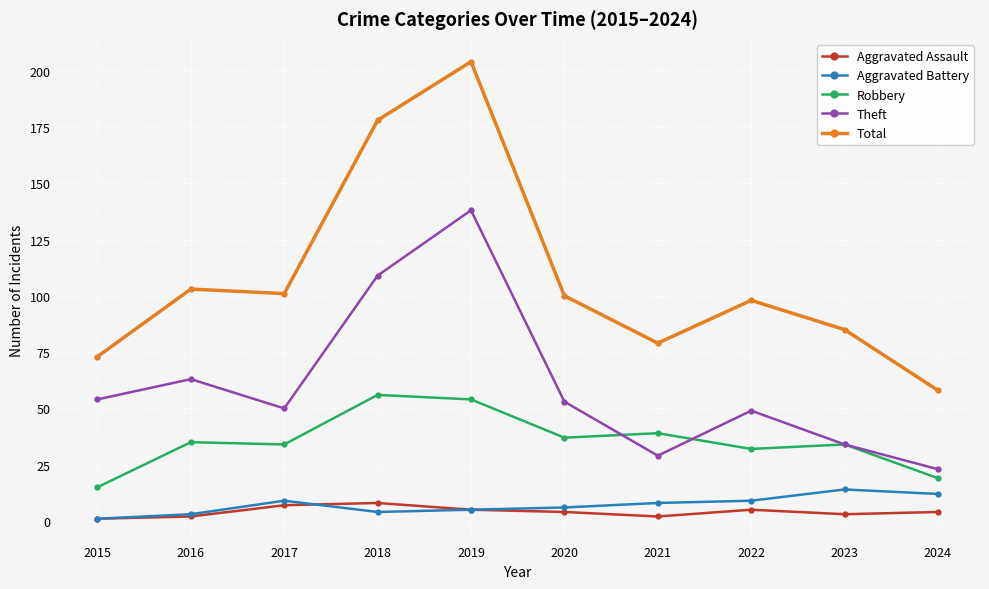

Count the number of categories in the chart.

10